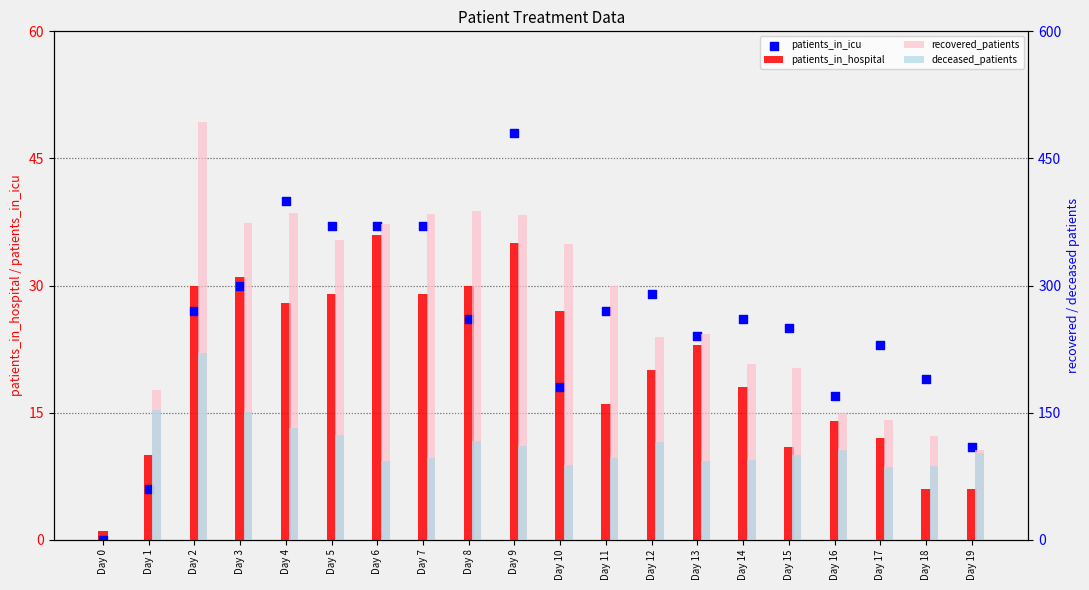

At how many categories does at least one series exceed 326?

9